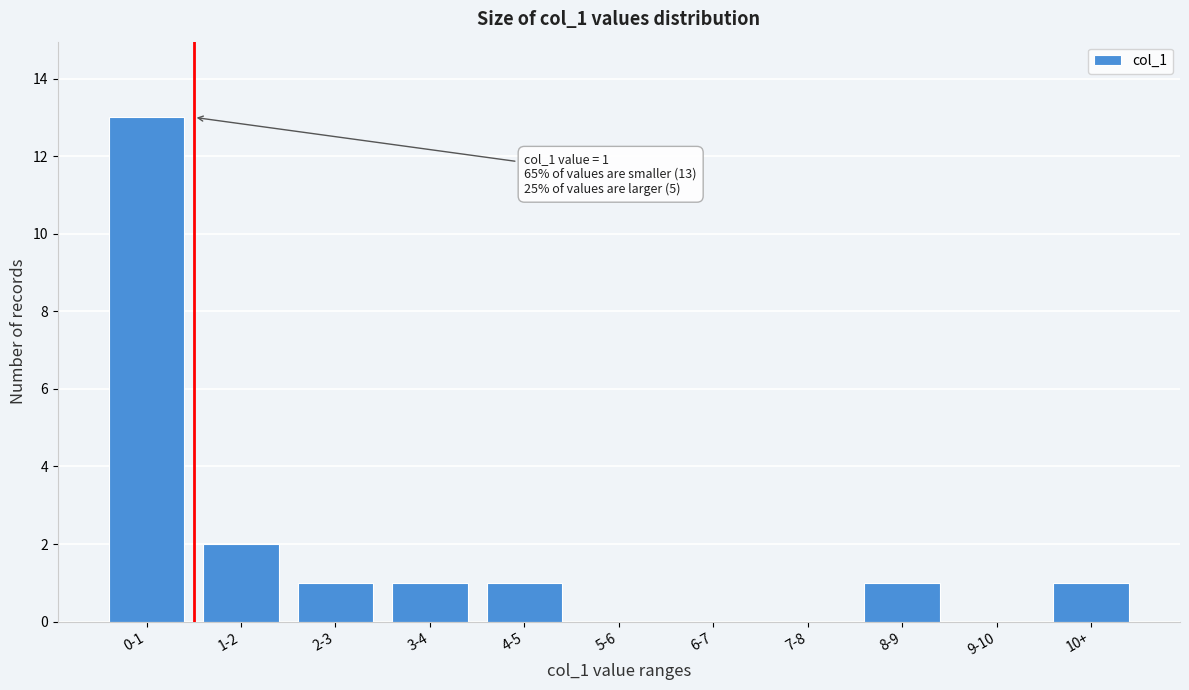

Reading right to left, transcribe all the data shown in this chart.

10+=1	9-10=0	8-9=1	7-8=0	6-7=0	5-6=0	4-5=1	3-4=1	2-3=1	1-2=2	0-1=13